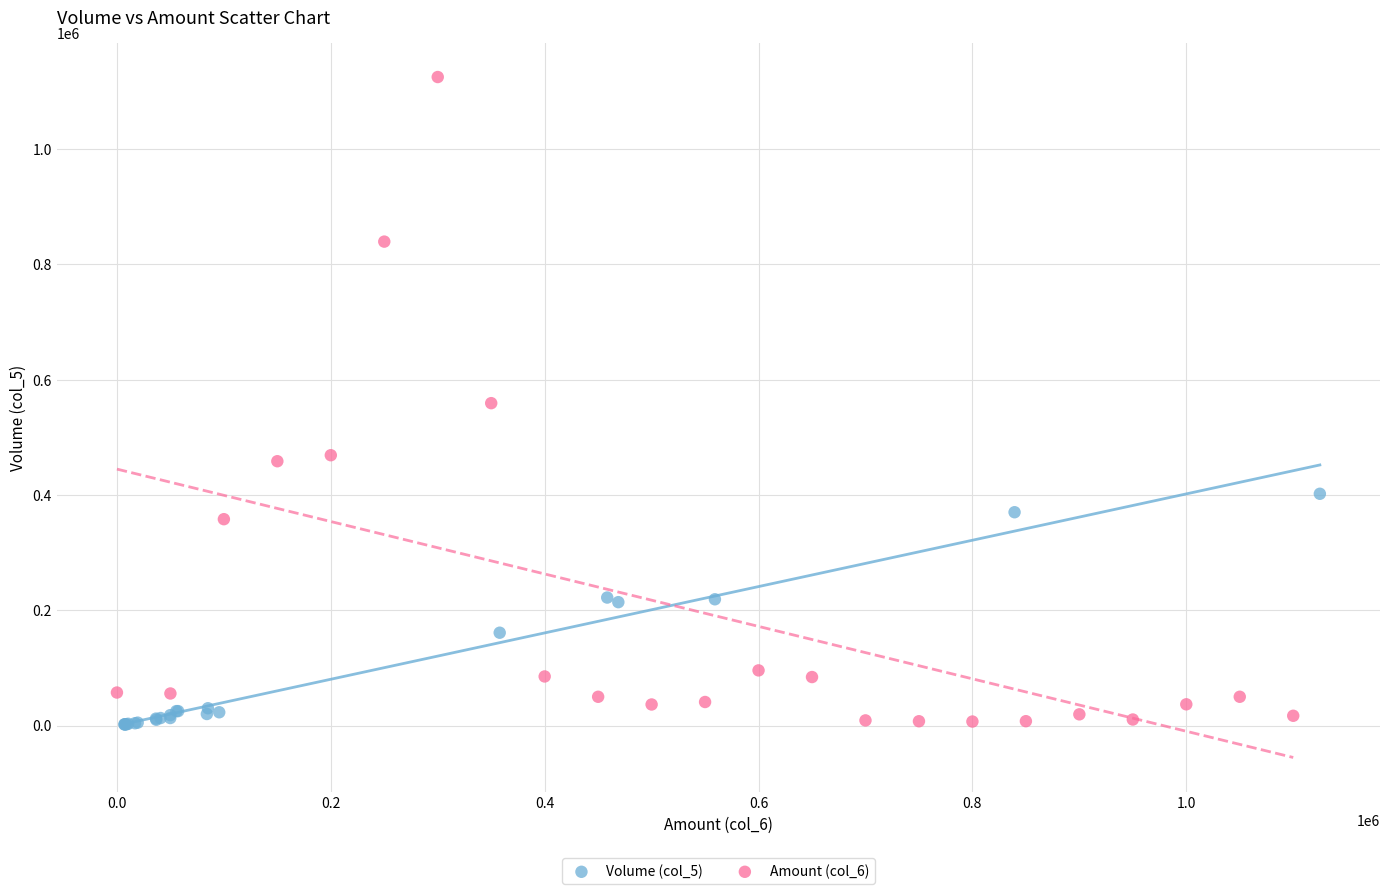

Which series has the largest Y range (max minus min)?

Amount (col_6)